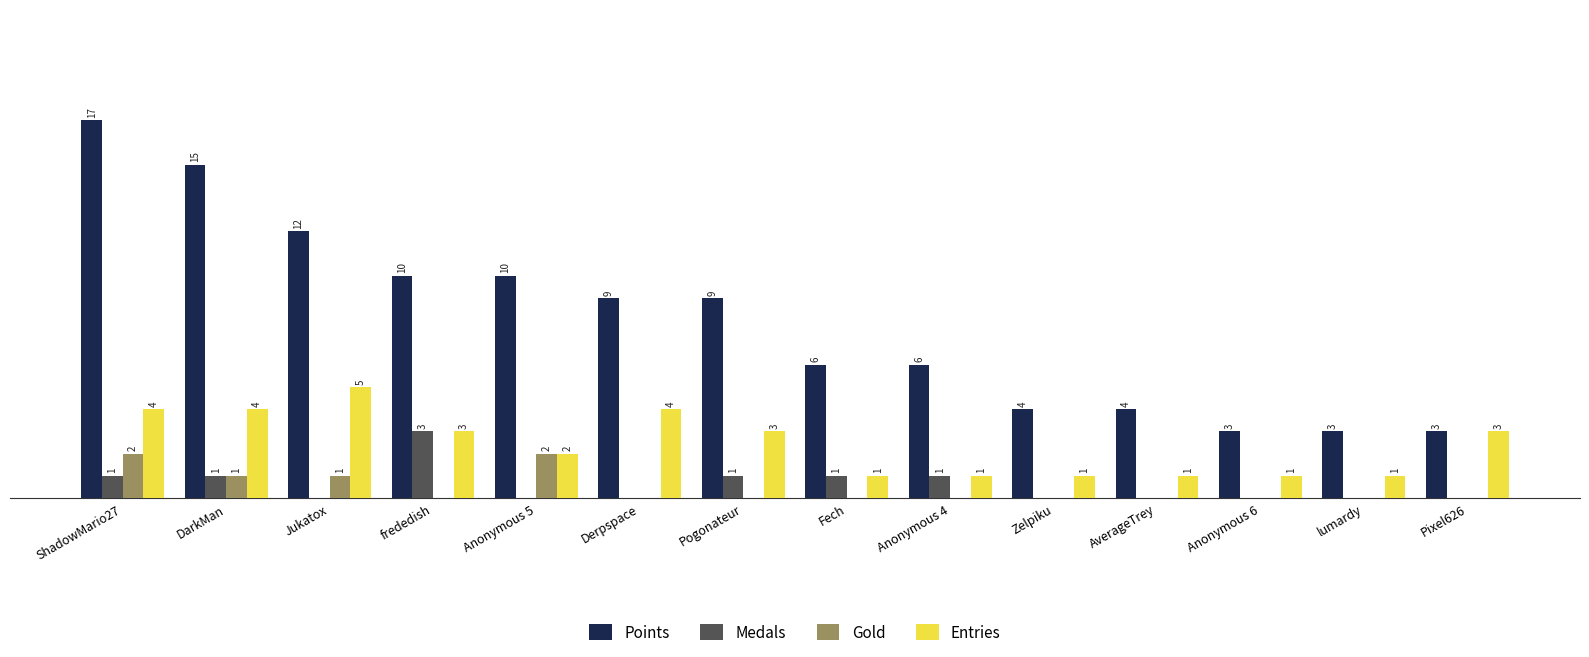

Between DarkMan and frededish, which series saw the biggest shift?

Points